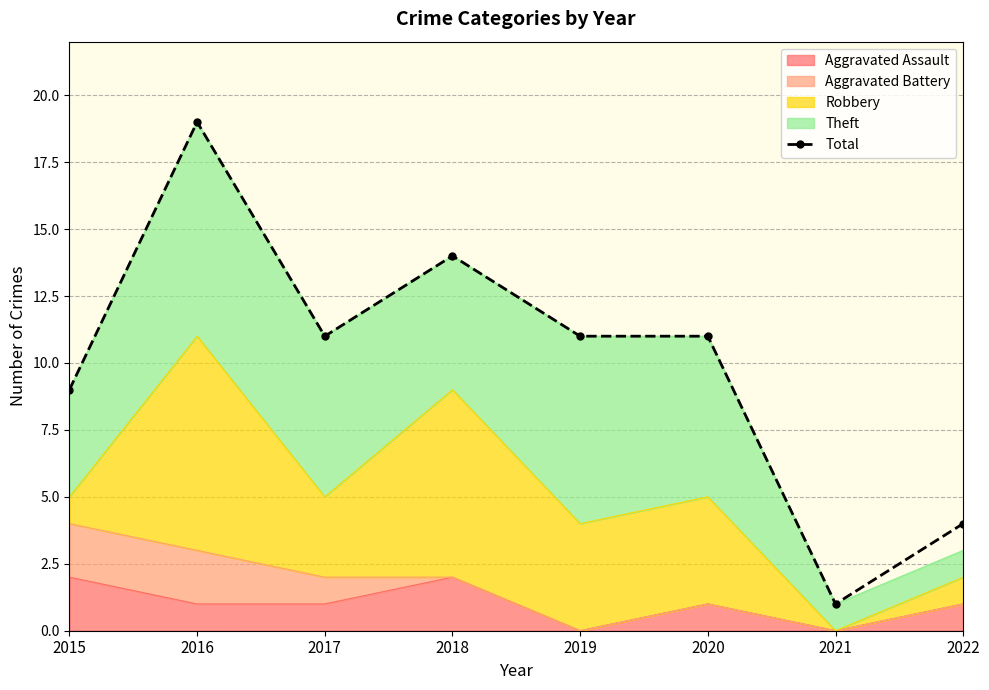

Reading left to right, transcribe all the data shown in this chart.

9	19	11	14	11	11	1	4